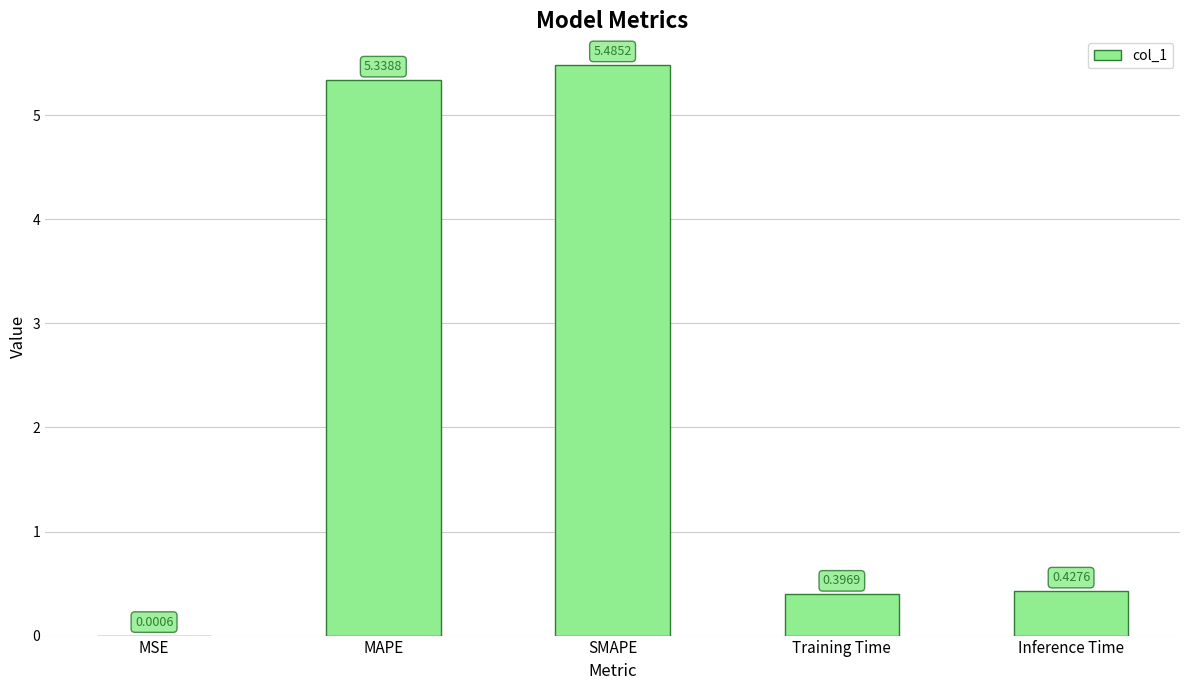

How many series are shown in this chart?

1